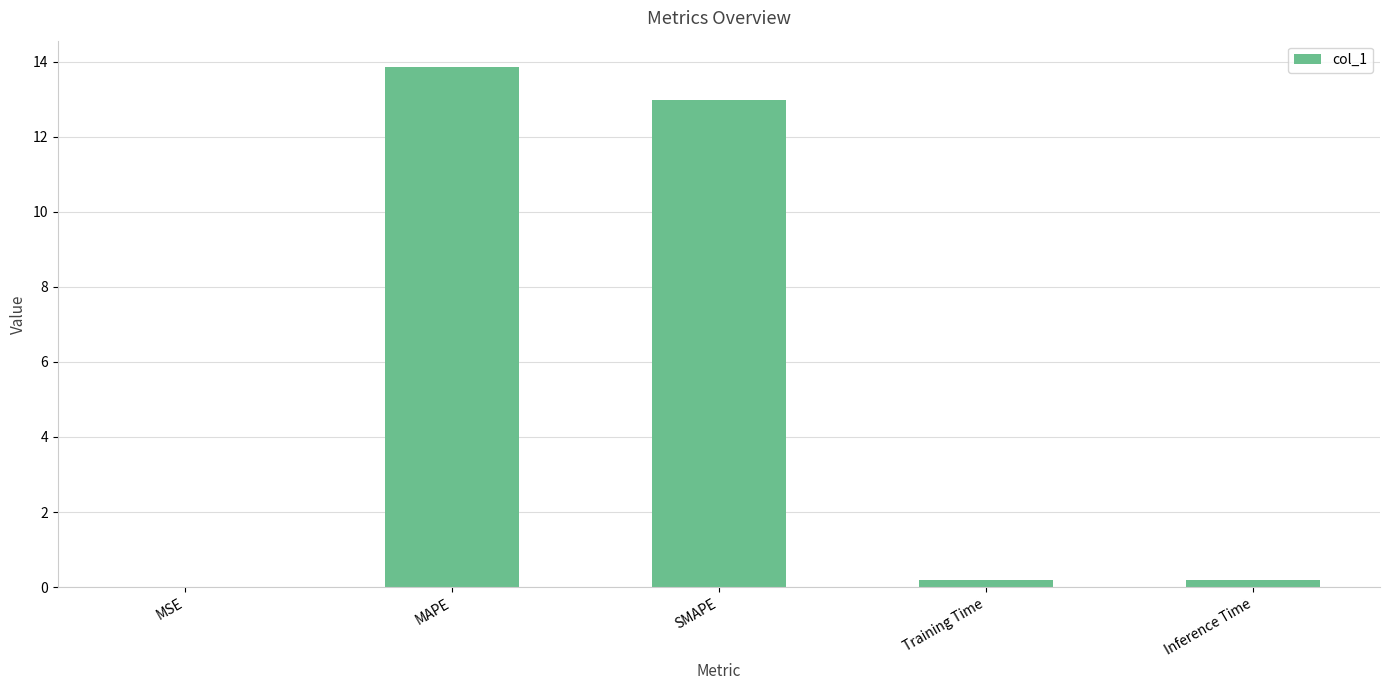

True or false: the data shows 9.5 at MAPE.

False